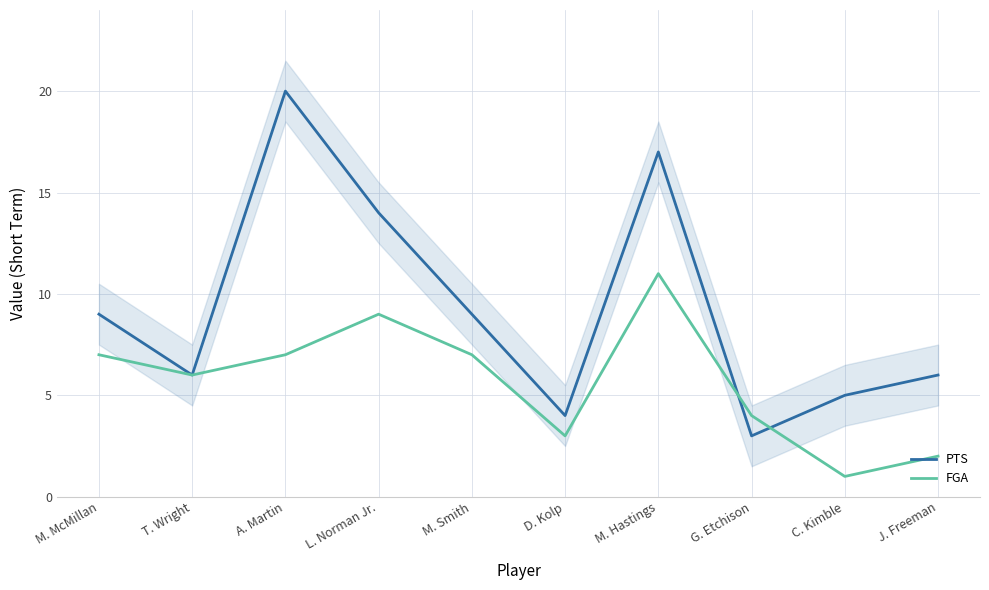

What is the maximum value shown in the chart?

20